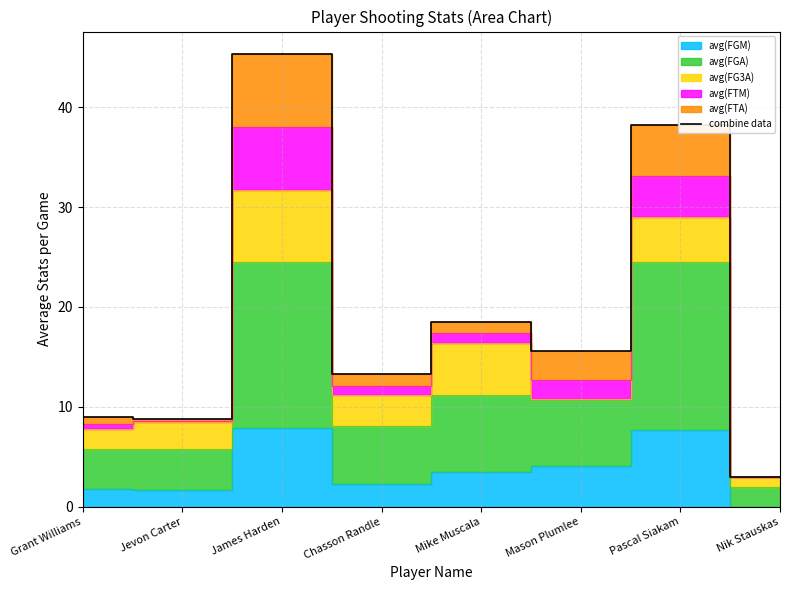

The chart shows a value of 18.4 at Mike Muscala. True or false?

True